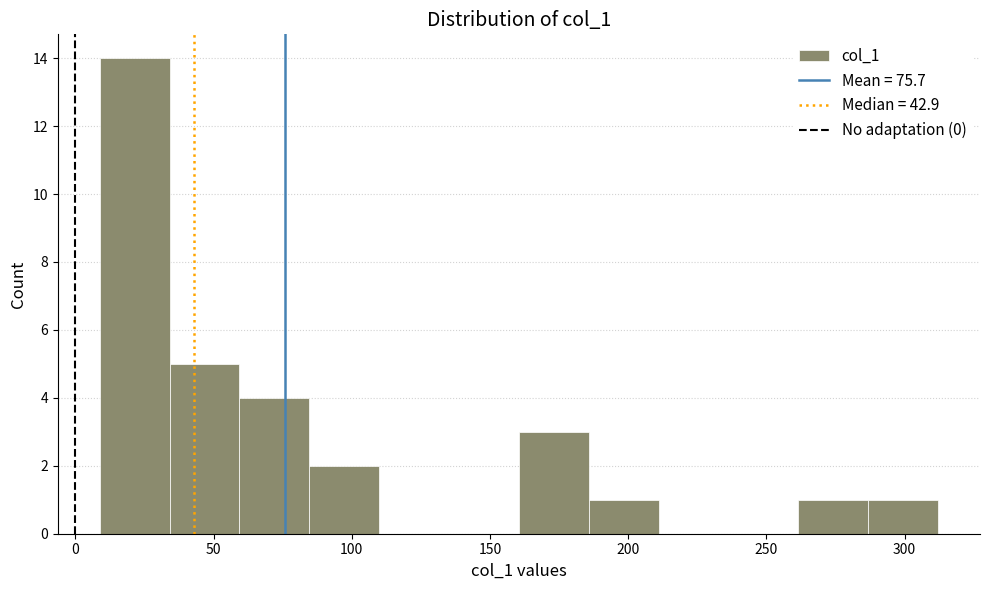

Reading left to right, transcribe this chart: for each bar, give the range it covers on the x-axis and its height. Neither the bar edges nor the heights are printed on the chart, so give them approximately, as read against the axes.

10 to 35: 14
35 to 60: 5
60 to 85: 4
85 to 110: 2
110 to 135: 0
135 to 160: 0
160 to 185: 3
185 to 210: 1
210 to 235: 0
235 to 260: 0
260 to 285: 1
285 to 310: 1